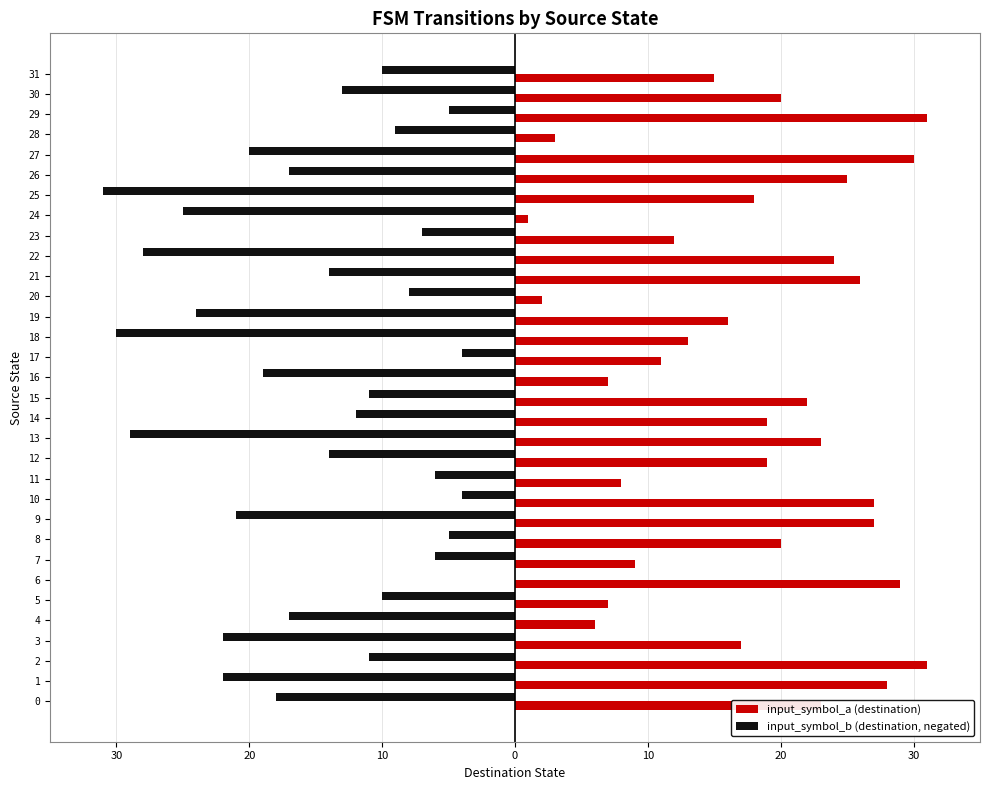

What is the sum of all input_symbol_a (destination) values?

569